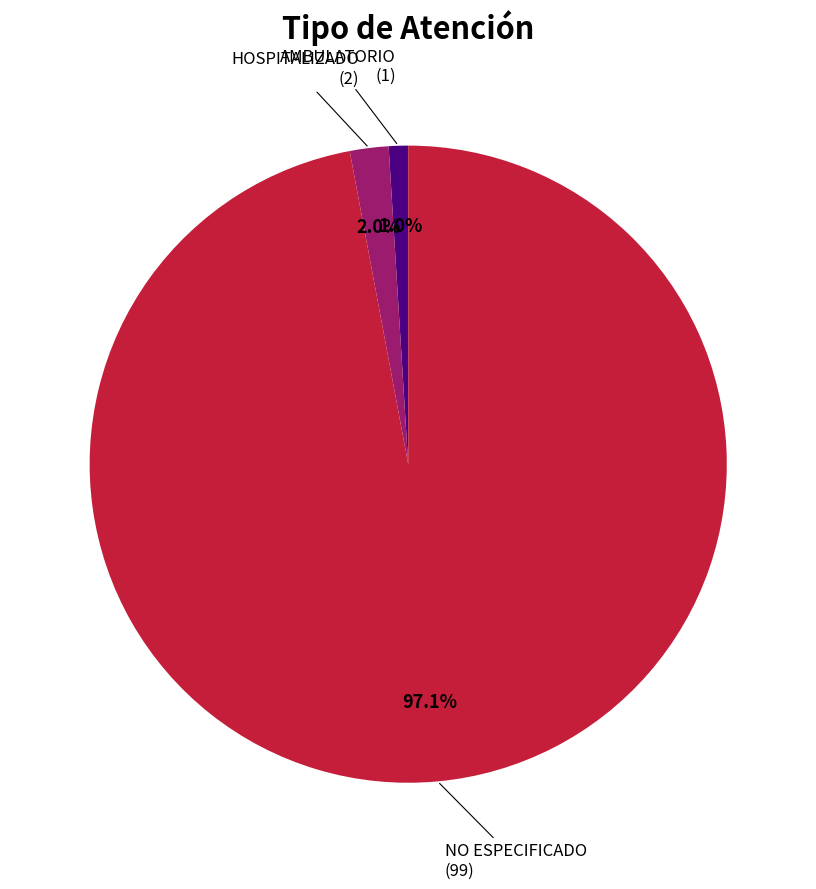

Is the sum of HOSPITALIZADO and AMBULATORIO greater than half?

No